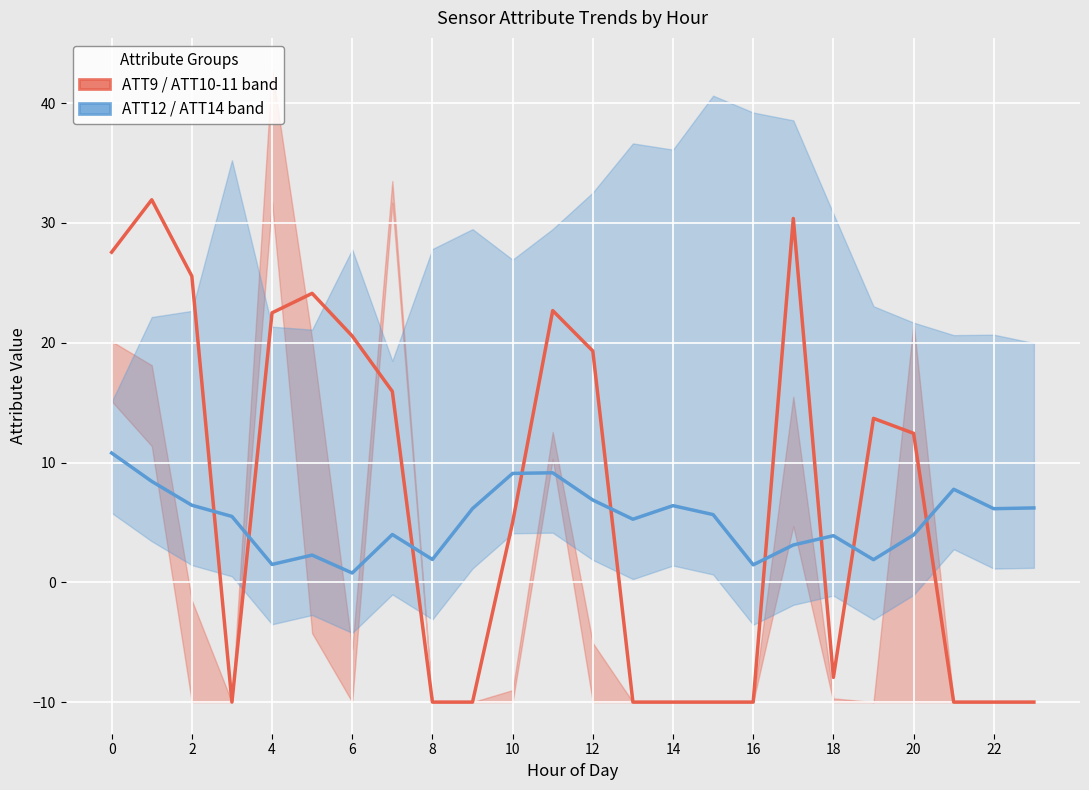

True or false: ATT12 (center) and ATT9 (center) cross at least once.

True